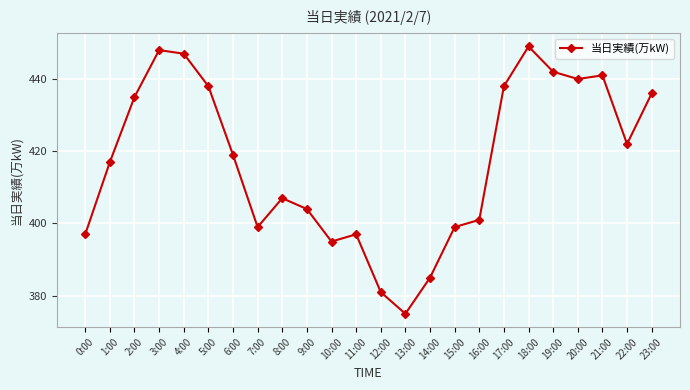

The chart shows a value of 401 at 16:00. True or false?

True